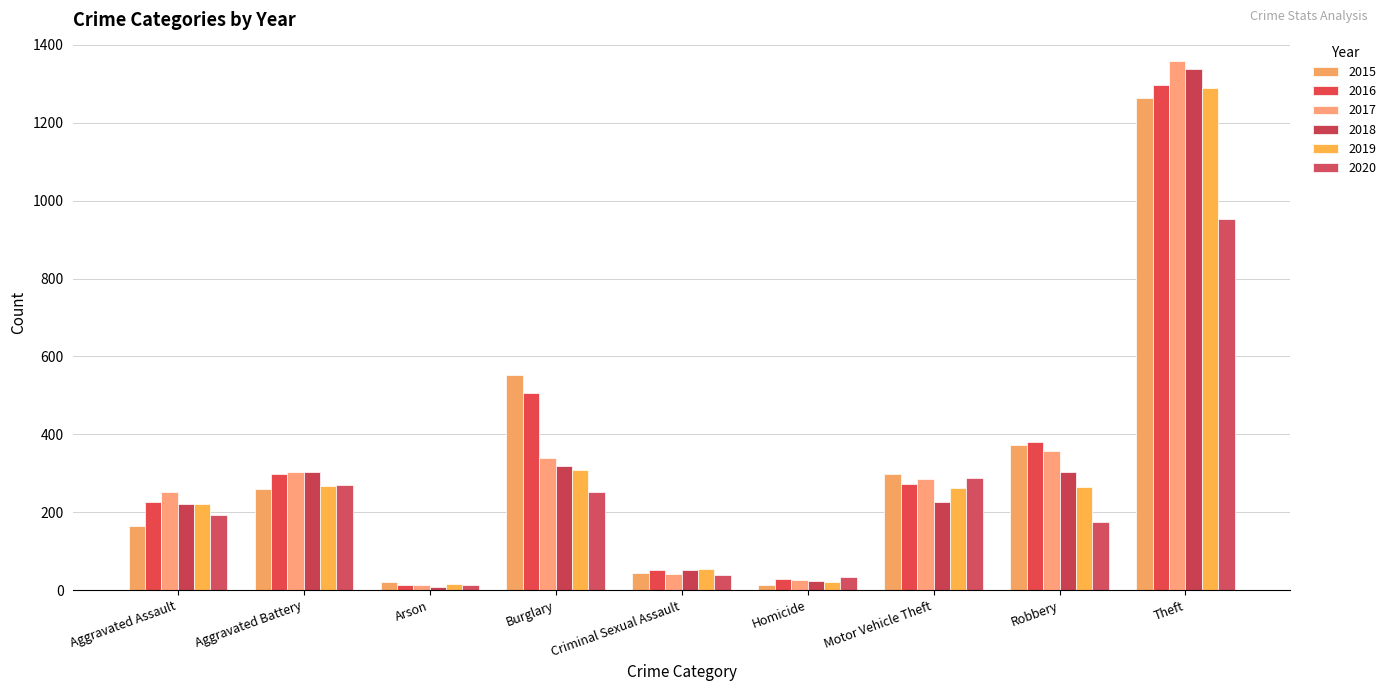

Are the bars grouped side by side (vs. stacked)?

Yes